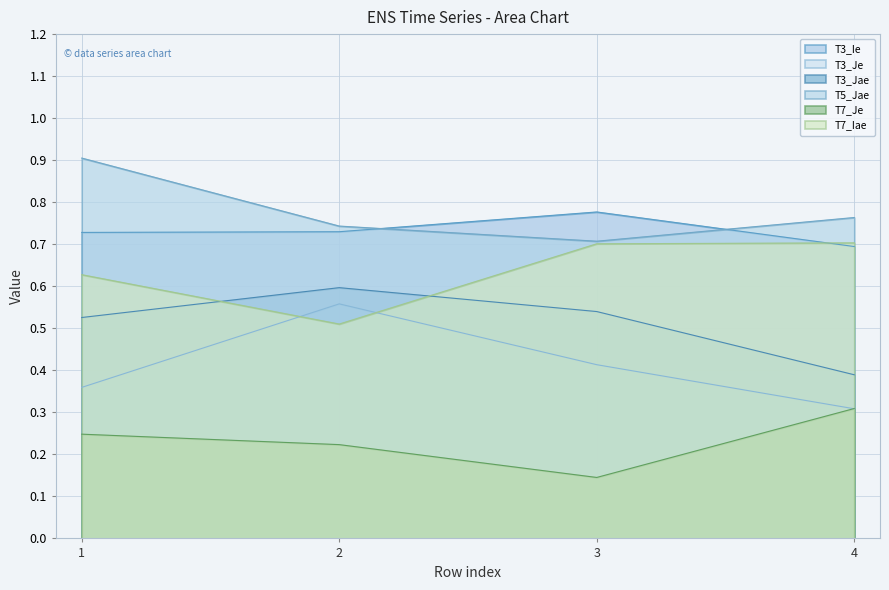

What are all the series names shown in the legend?

T3_Ie, T3_Je, T3_Jae, T5_Jae, T7_Je, T7_Iae